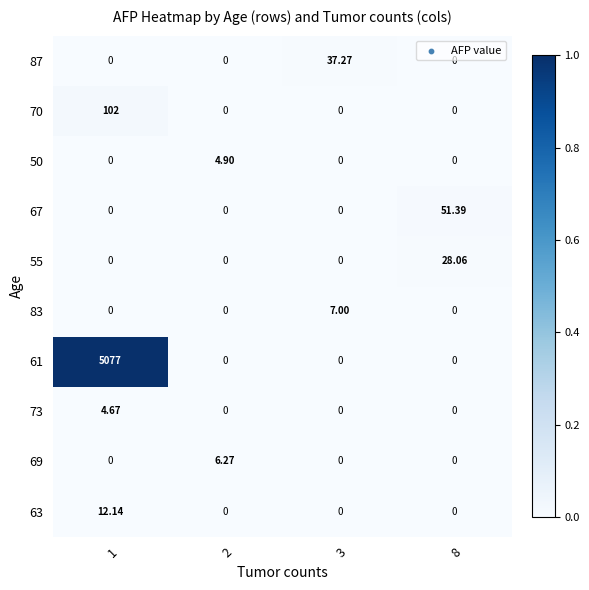

How many data points does each series have?

4